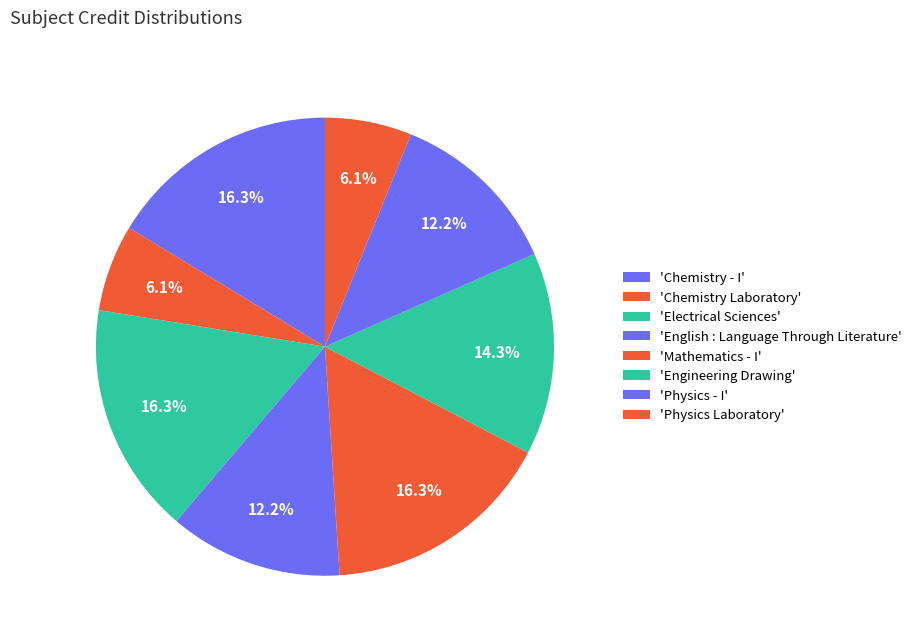

Count the number of slices in the pie.

8